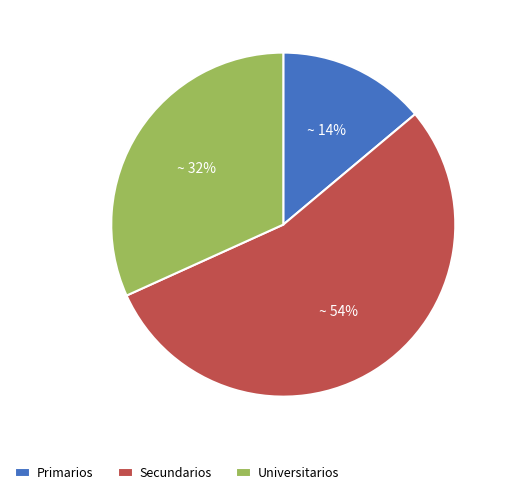

To the nearest percent, what is the difference between the largest and smallest slice percentages?

40%